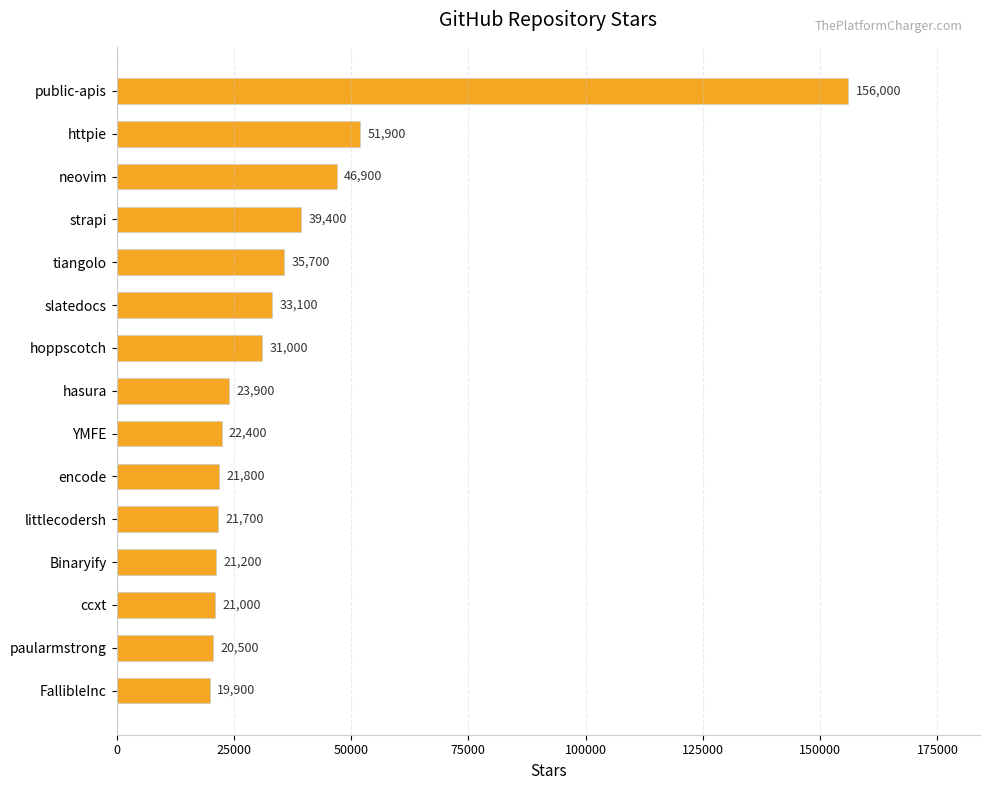

The value at neovim is 30808. True or false?

False